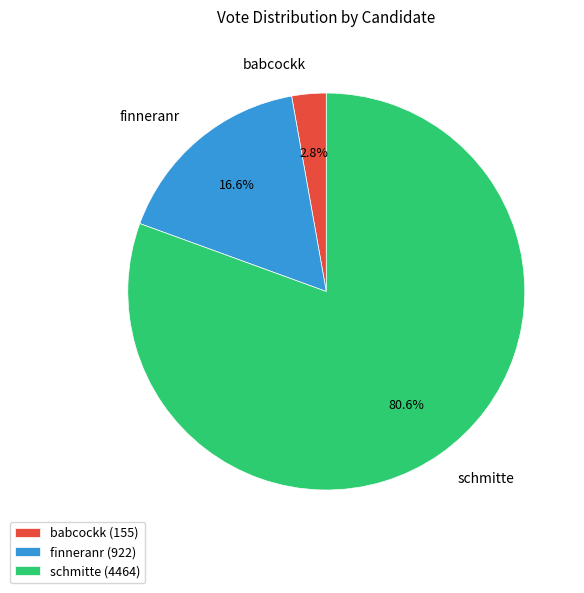

What is the ratio of the value at babcockk to the value at finneranr?

0.2